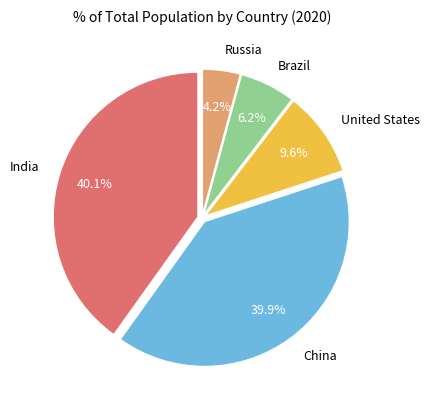

Is there a majority slice in this chart?

No